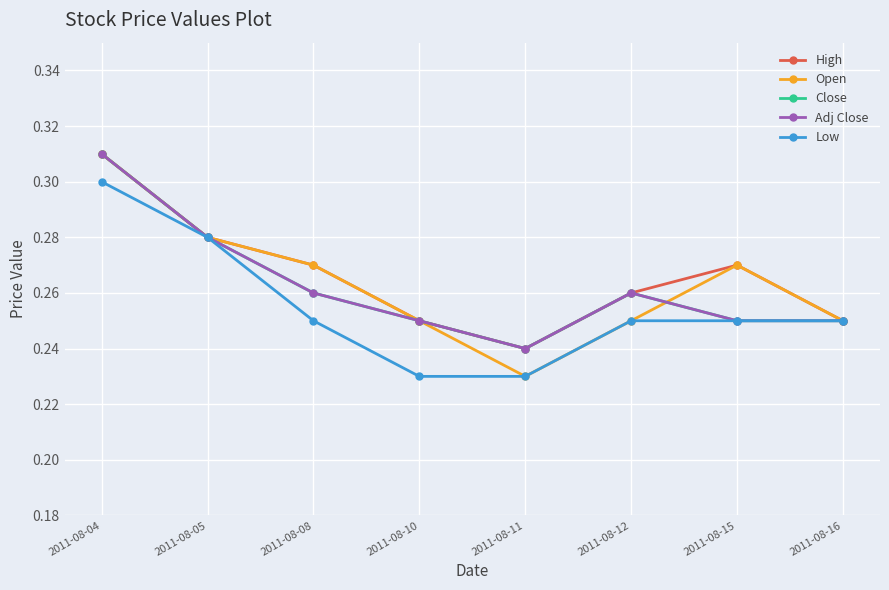

Does the chart have visible grid lines?

Yes